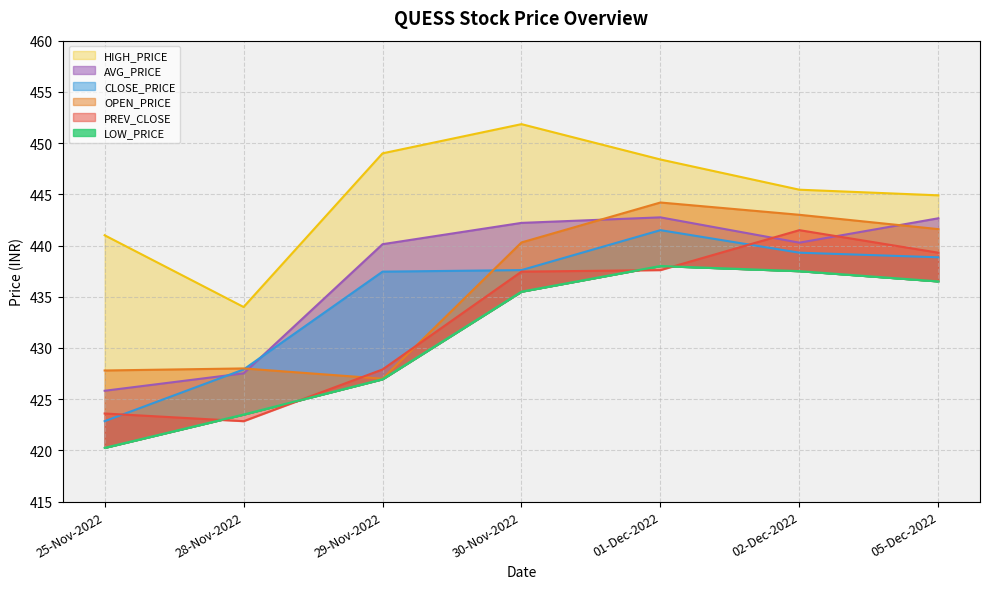

Reading right to left, what are all the values shown in this chart?

PREV_CLOSE: 439.3	441.5	437.6	437.4	427.9	422.9	423.6
OPEN_PRICE: 441.6	443.0	444.2	440.3	427.0	428.0	427.8
HIGH_PRICE: 444.9	445.4	448.4	451.9	449.0	434.0	441.0
LOW_PRICE: 436.5	437.5	438.0	435.5	426.9	423.5	420.2
CLOSE_PRICE: 438.9	439.3	441.5	437.6	437.4	427.9	422.9
AVG_PRICE: 442.7	440.3	442.8	442.2	440.1	427.5	425.8